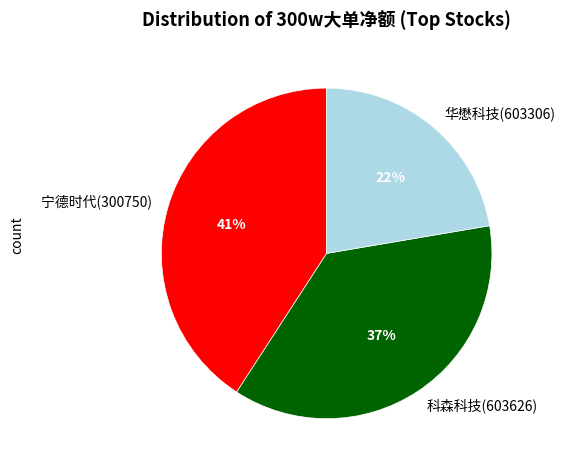

Which has a higher value, 宁德时代(300750) or 华懋科技(603306)?

宁德时代(300750)